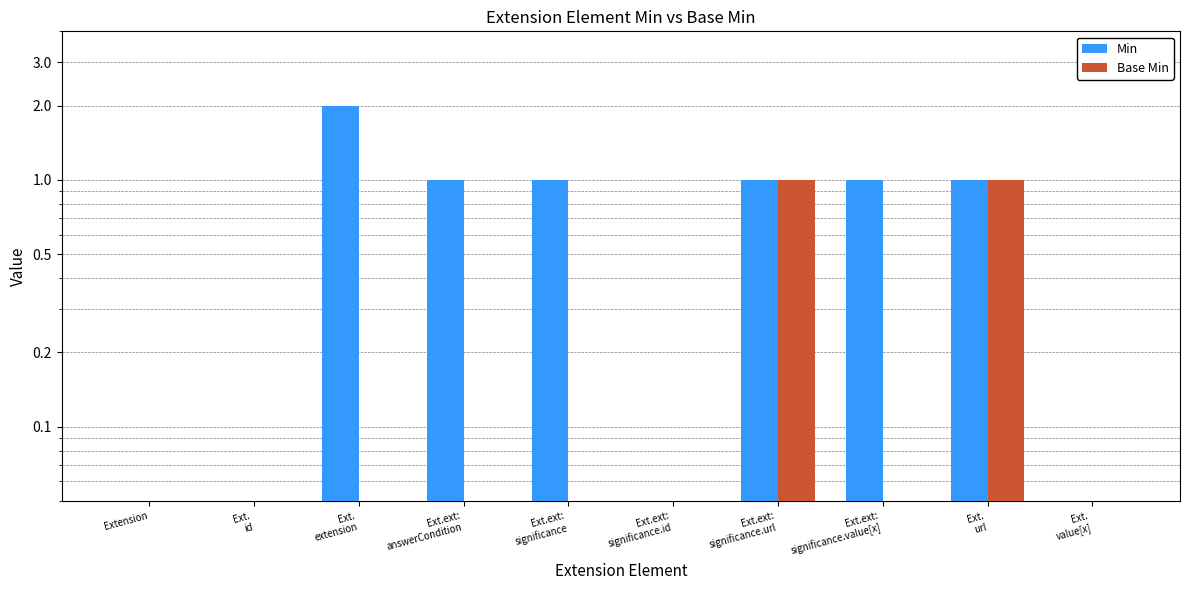

True or false: Min has a value of 0.1 at Extension.

True